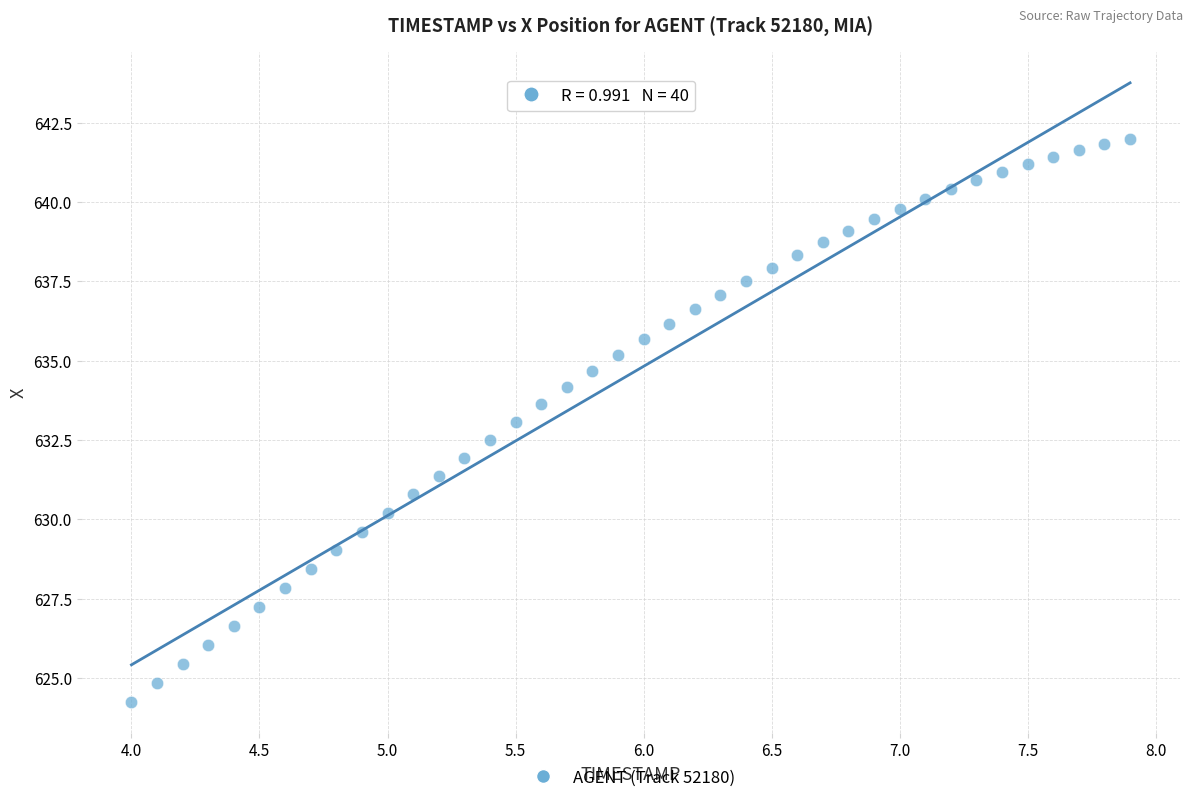

What is the range of X values (max minus min)?

3.9